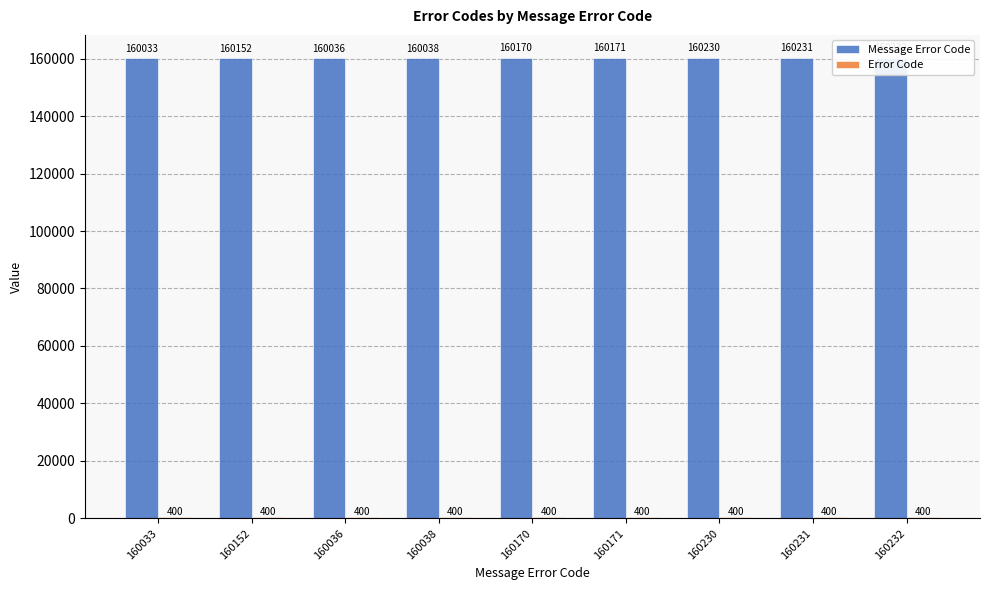

Read the Error Code value at 160171.

400